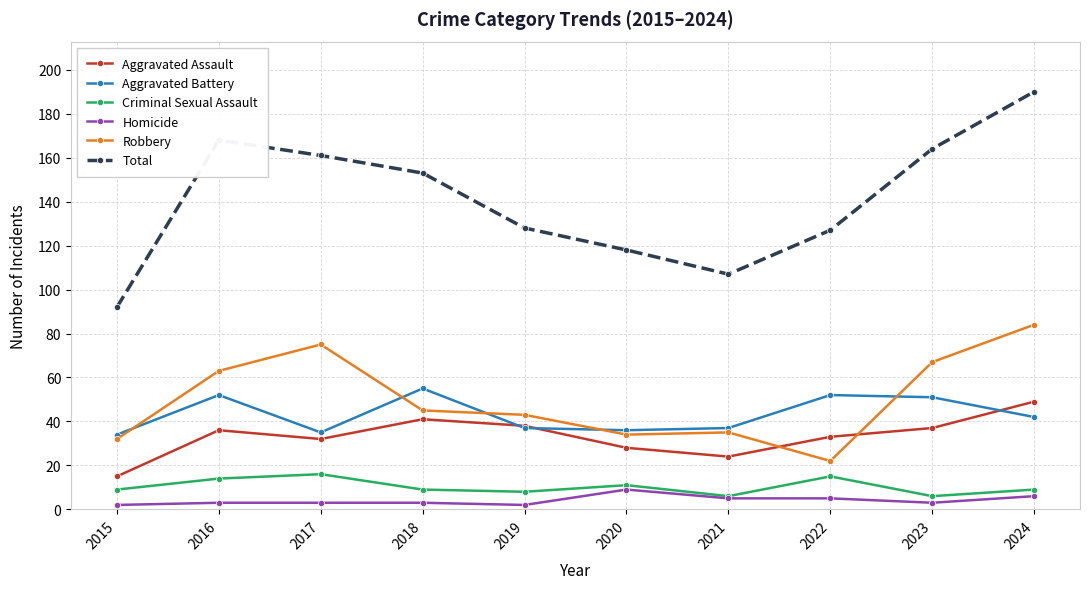

Which category has the highest value across all series?

2024